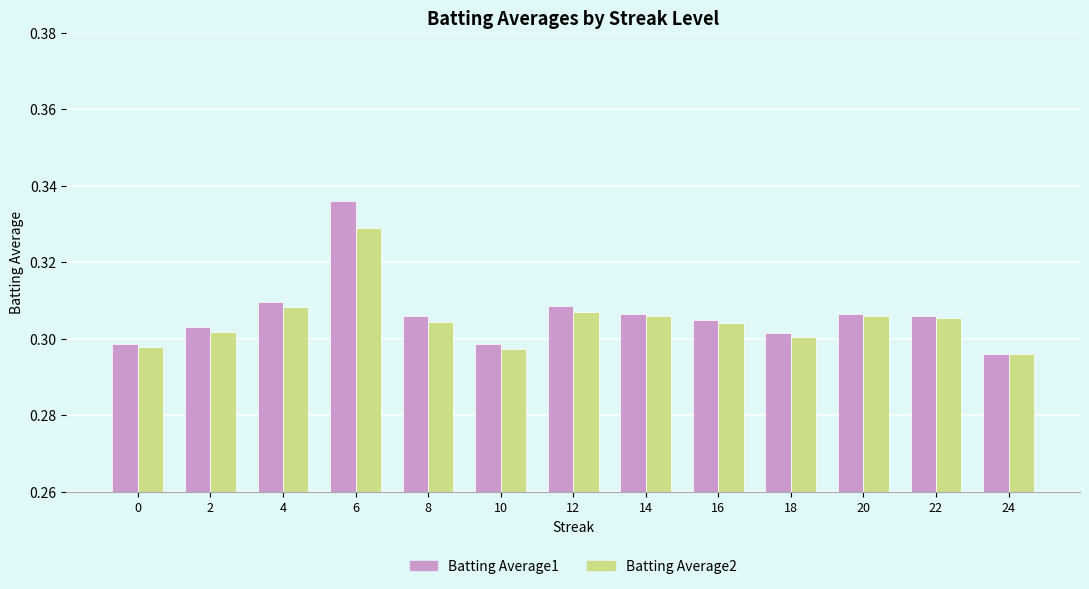

Rank the series at 8 from lowest to highest value.

Batting Average2, Batting Average1